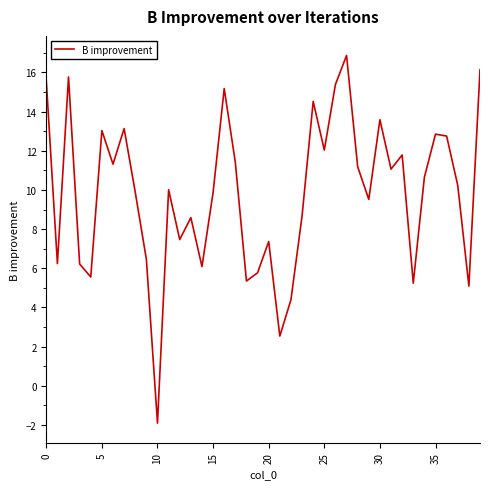

How many distinct data groups are displayed?

1